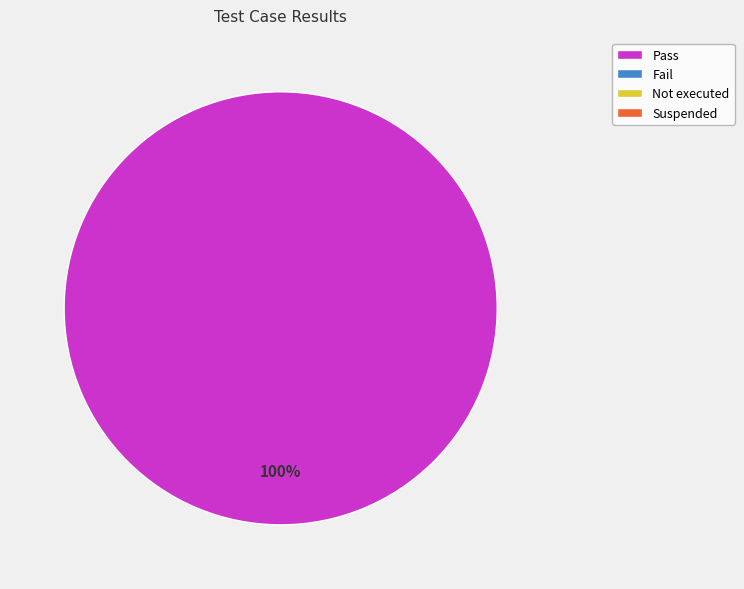

Does any single category account for the majority?

Yes